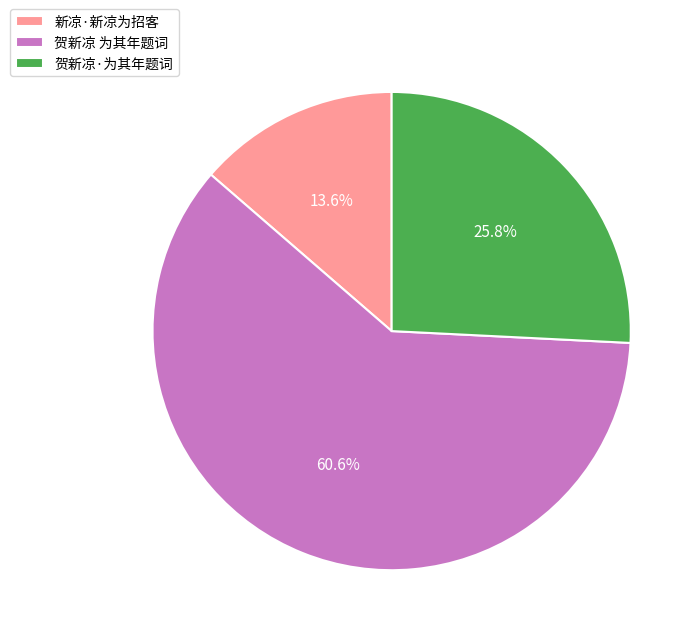

What percentage do 贺新凉·为其年题词 and 新凉·新凉为招客 together represent?

39.4%